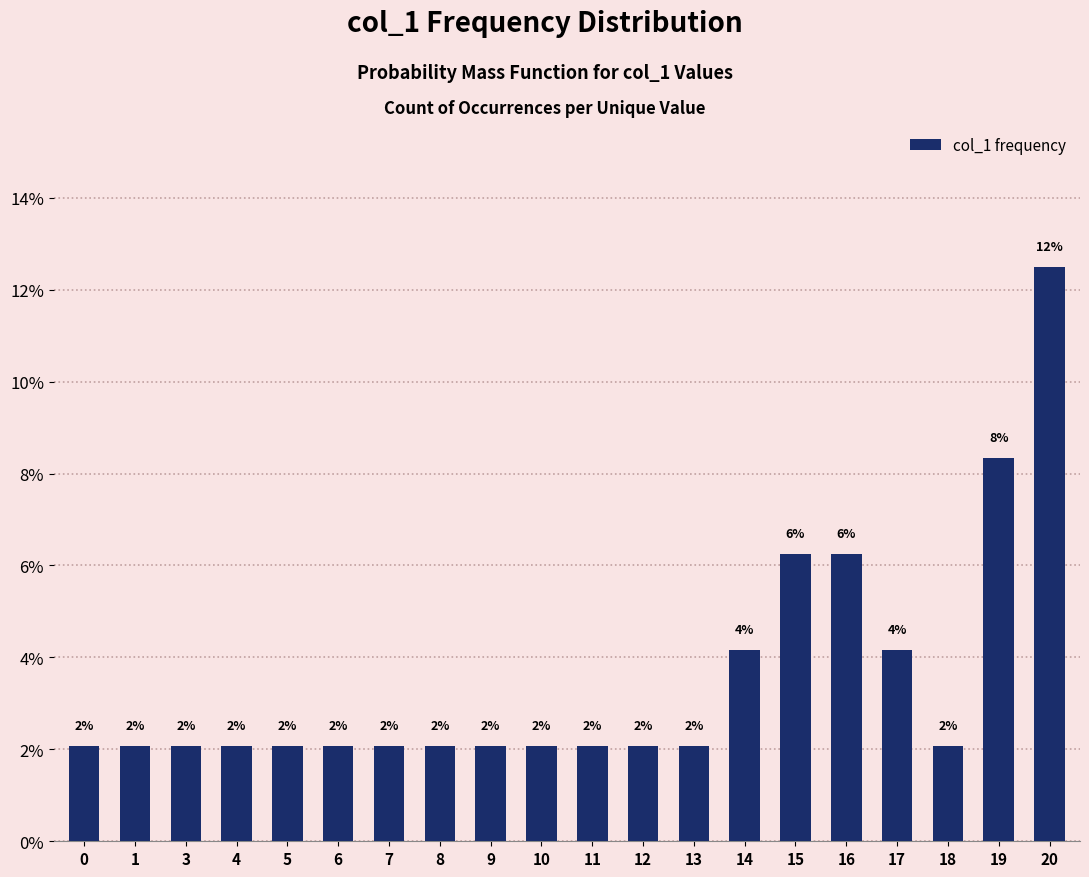

How many bars are there in total?

20